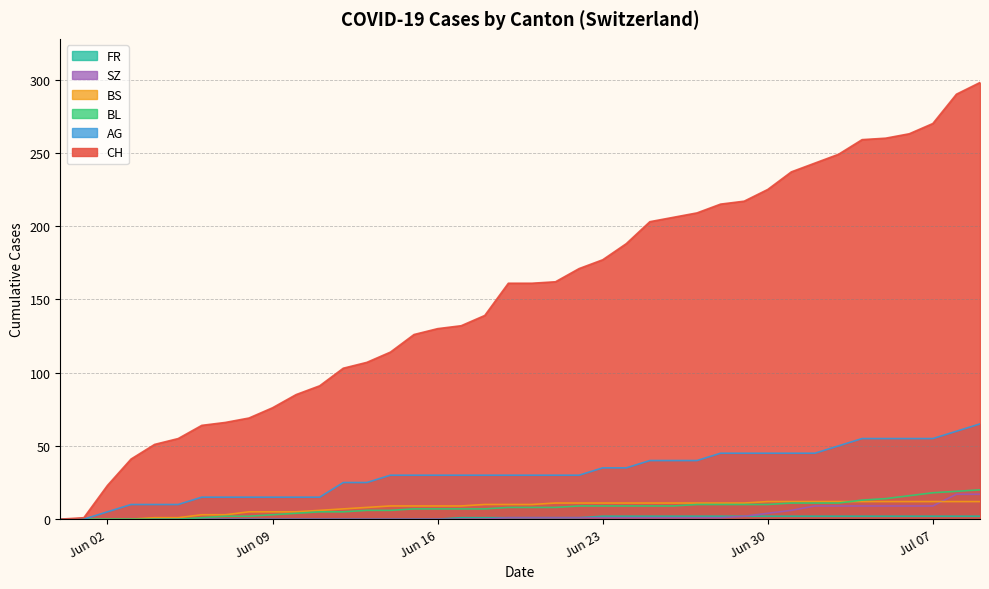

Reading left to right, what are all the values shown in this chart?

CH: 0	1	23	41	51	55	64	66	69	76	85	91	103	107	114	126	130	132	139	161	161	162	171	177	188	203	206	209	215	217	225	237	243	249	259	260	263	270	290	298
AG: 0	0	5	10	10	10	15	15	15	15	15	15	25	25	30	30	30	30	30	30	30	30	30	35	35	40	40	40	45	45	45	45	45	50	55	55	55	55	60	65
BL: 0	0	0	0	0	0	1	2	2	3	4	5	5	6	6	7	7	7	7	8	8	8	9	9	9	9	9	10	10	10	10	11	11	11	13	14	16	18	19	20
BS: 0	0	0	0	1	1	3	3	5	5	5	6	7	8	9	9	9	9	10	10	10	11	11	11	11	11	11	11	11	11	12	12	12	12	12	12	12	12	12	12
SZ: 0	0	0	0	0	0	0	0	0	0	0	0	0	0	0	0	0	0	0	1	1	1	1	1	1	1	1	1	1	2	4	6	9	9	9	9	9	9	17	17
FR: 0	0	0	0	0	0	0	0	0	0	0	0	0	0	0	0	0	1	1	1	1	1	1	2	2	2	2	2	2	2	2	2	2	2	2	2	2	2	2	2